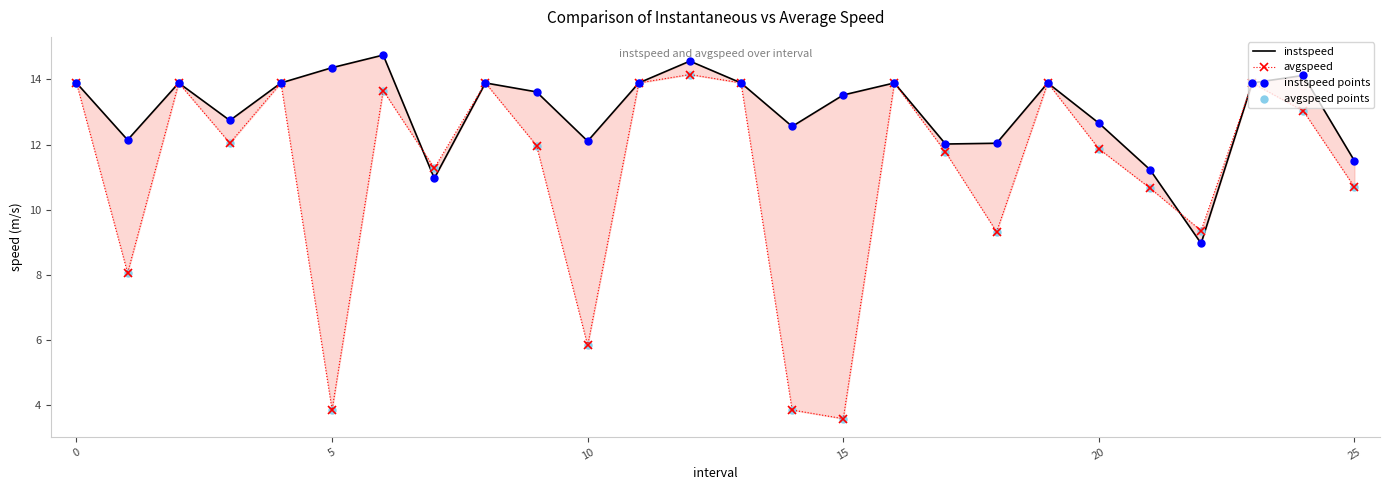

Which series contains the lowest Y value?

avgspeed